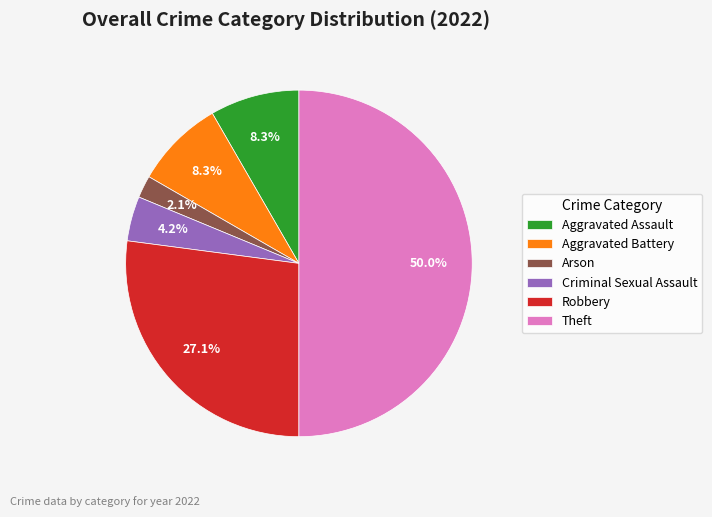

What is the largest slice in the pie chart?

Theft